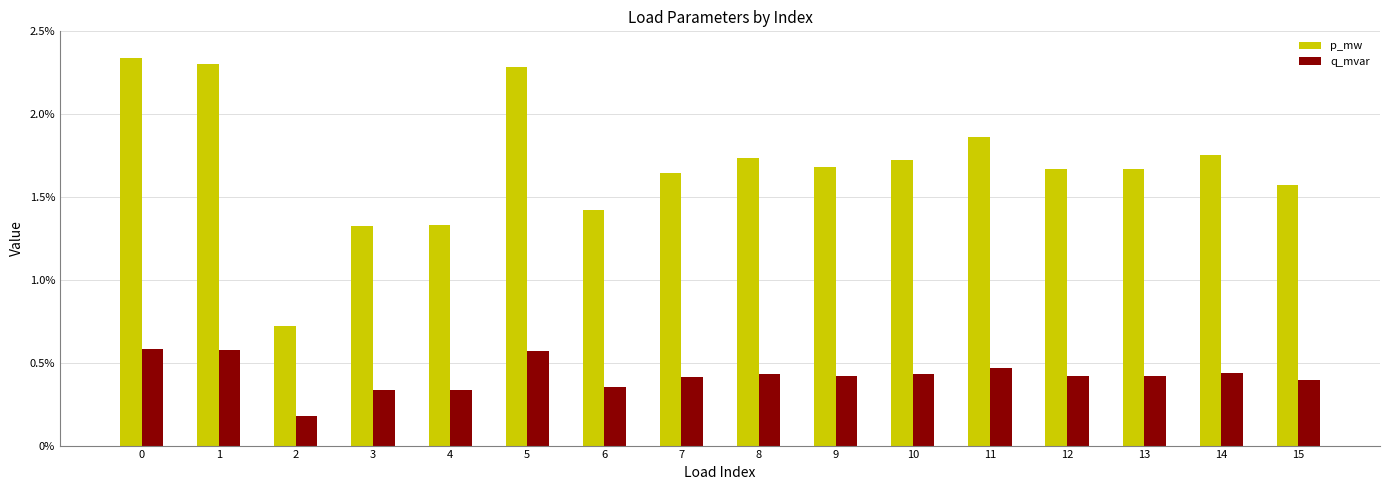

Rank the series at 4 from lowest to highest value.

q_mvar, p_mw